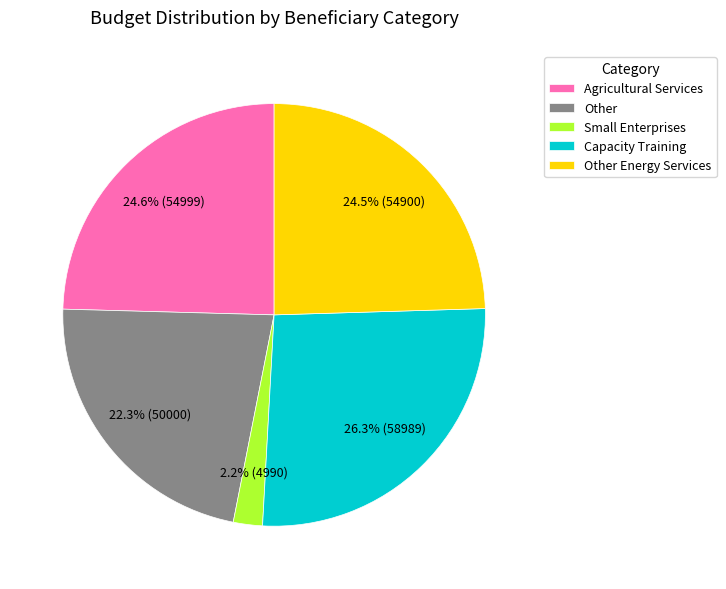

How many segments does this pie chart have?

5